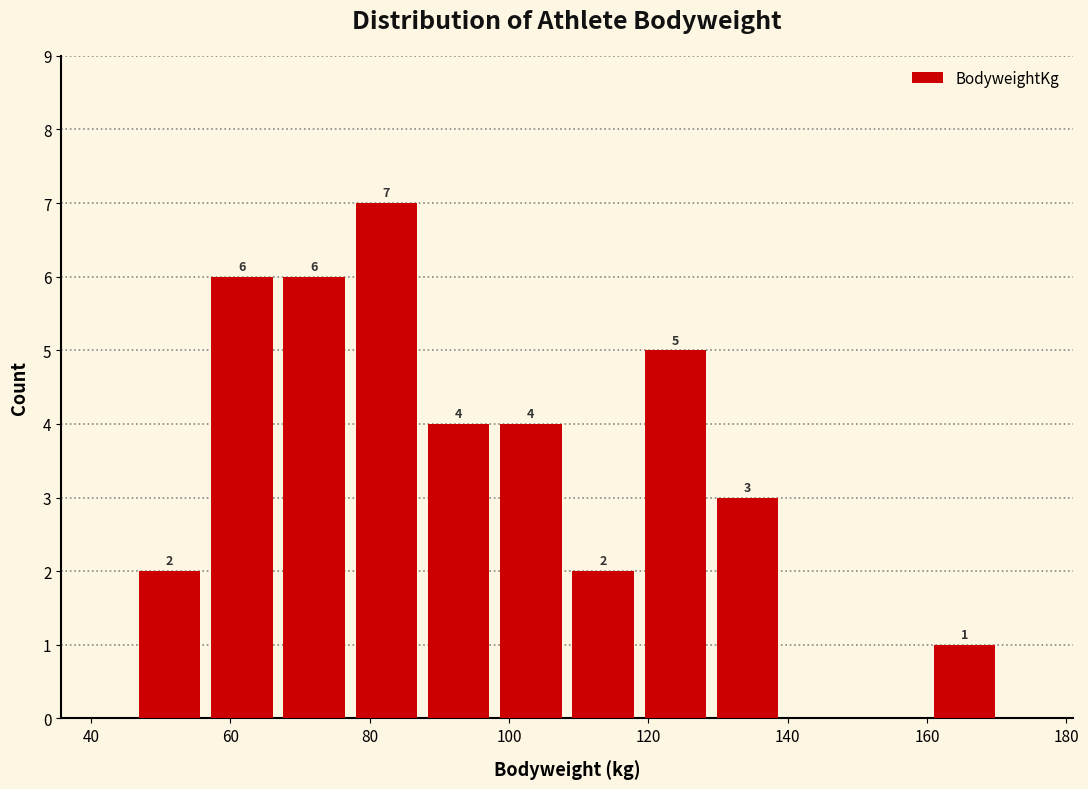

Which range on the x-axis has the tallest bar?

78 to 88